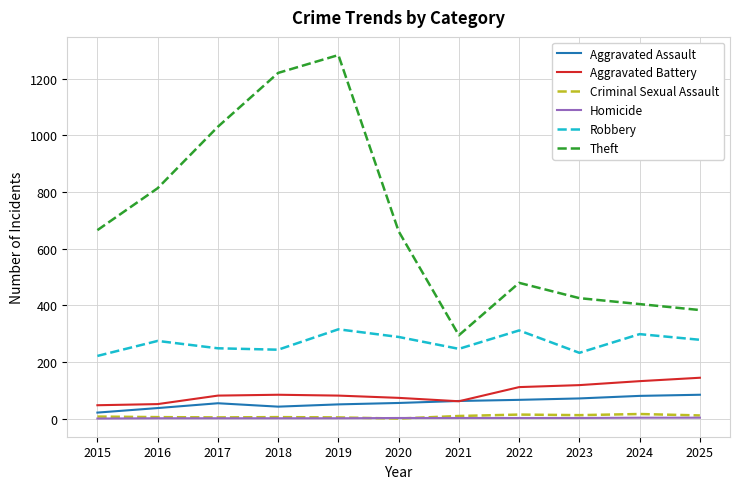

True or false: Robbery and Aggravated Assault intersect in this chart.

False